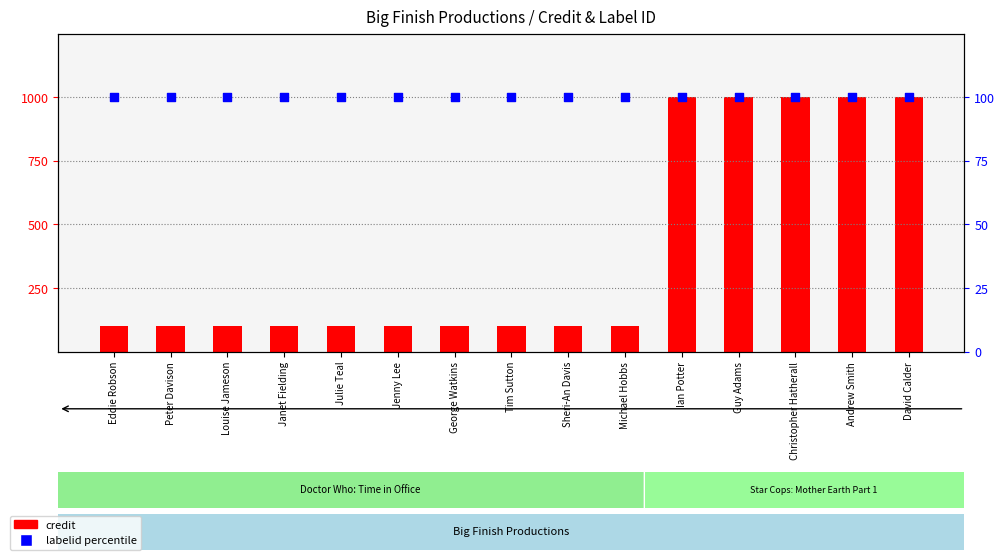

Which series has the largest total across all categories?

credit